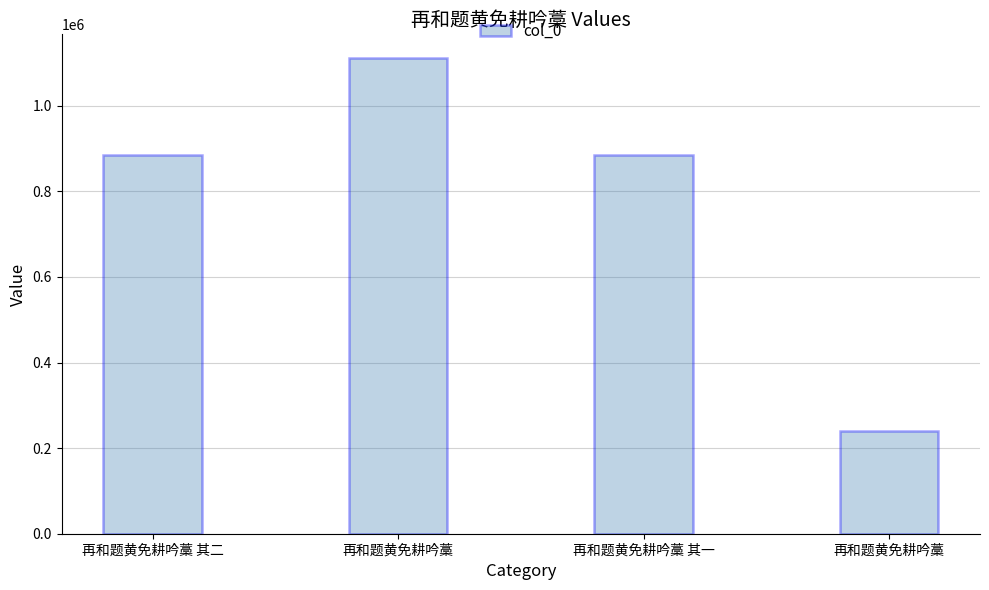

List the labels in order of value, largest first.

再和题黄免耕吟藁, 再和题黄免耕吟藁 其二, 再和题黄免耕吟藁 其一, 再和题黄免耕吟藁